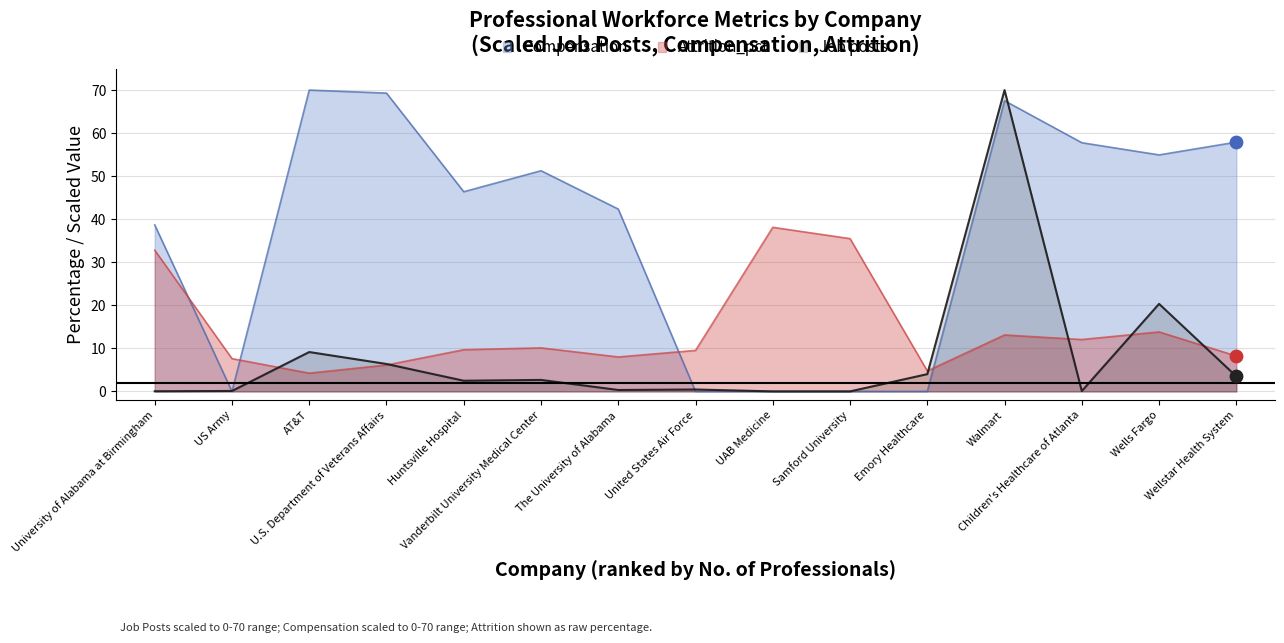

At how many categories does at least one series exceed 47?

7